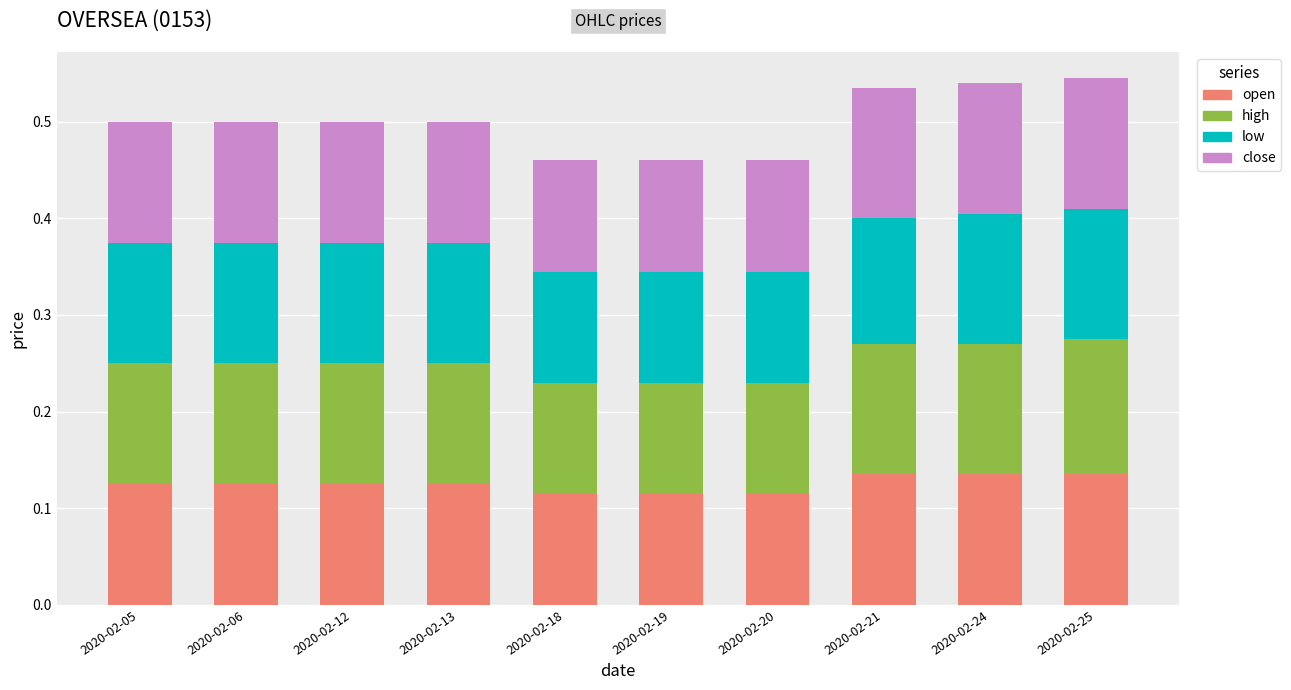

How many bars are there in total?

10